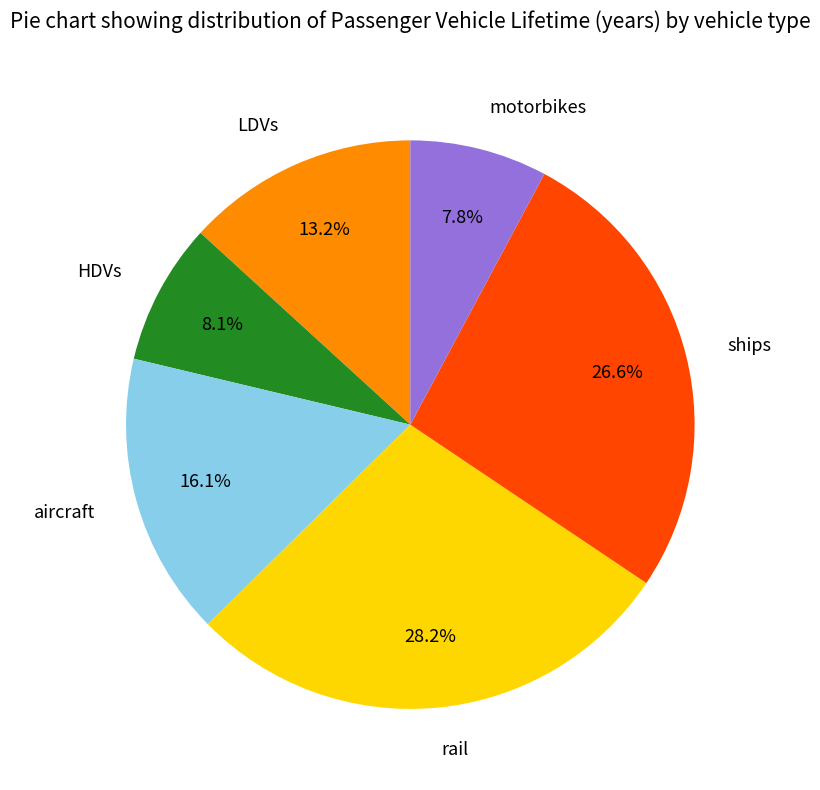

How many segments does this pie chart have?

6